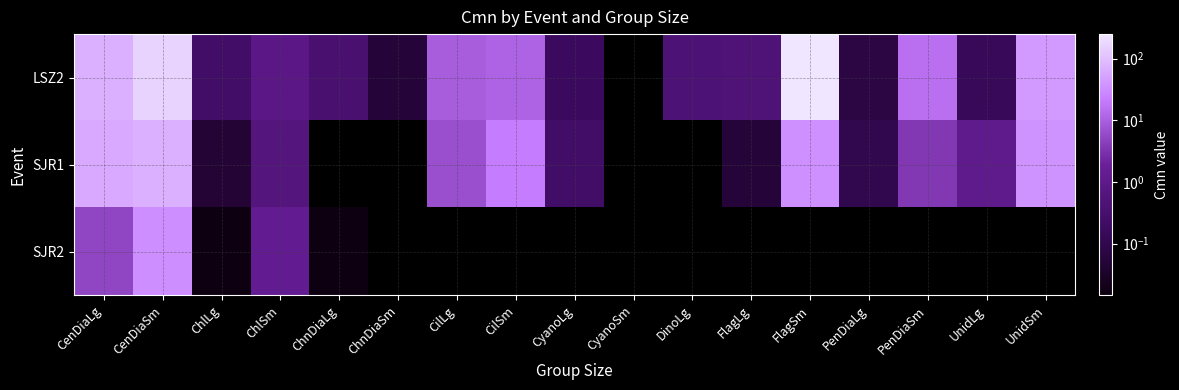

Which series has the widest spread of values?

LSZ2